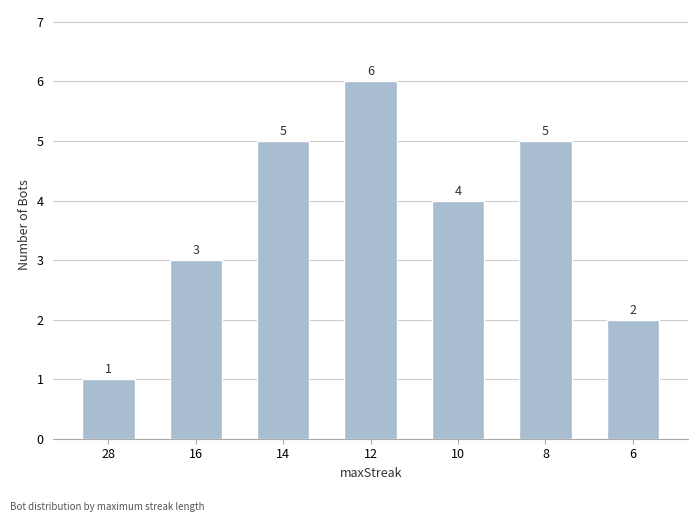

Count the values in the range 2 to 5.

5